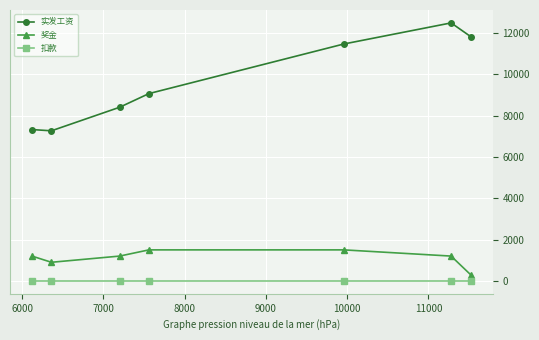

True or false: 实发工资 and 扣款 intersect in this chart.

False